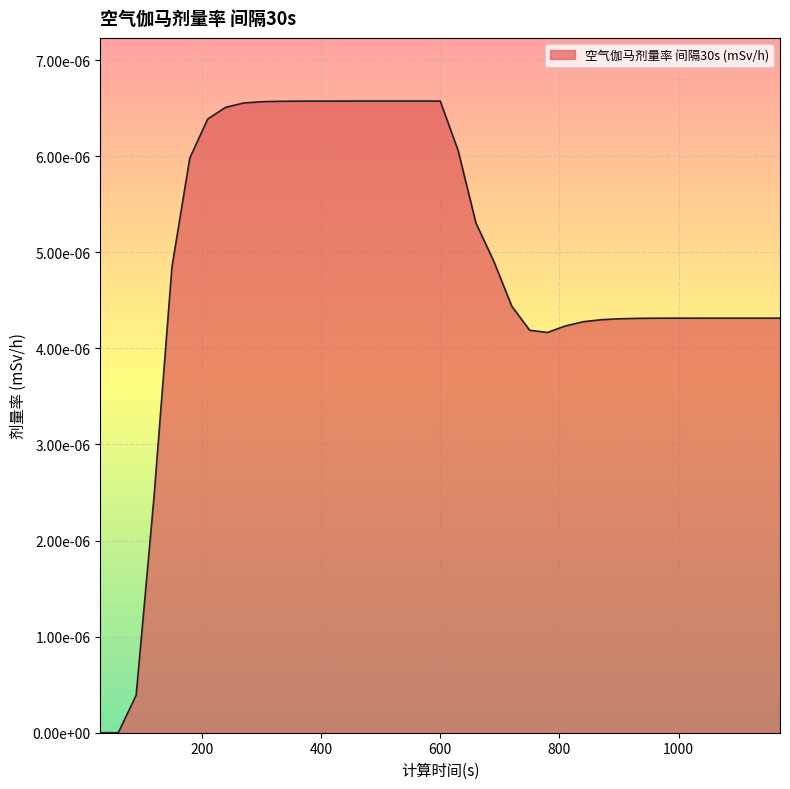

Does the chart display data point markers on the line(s)?

No